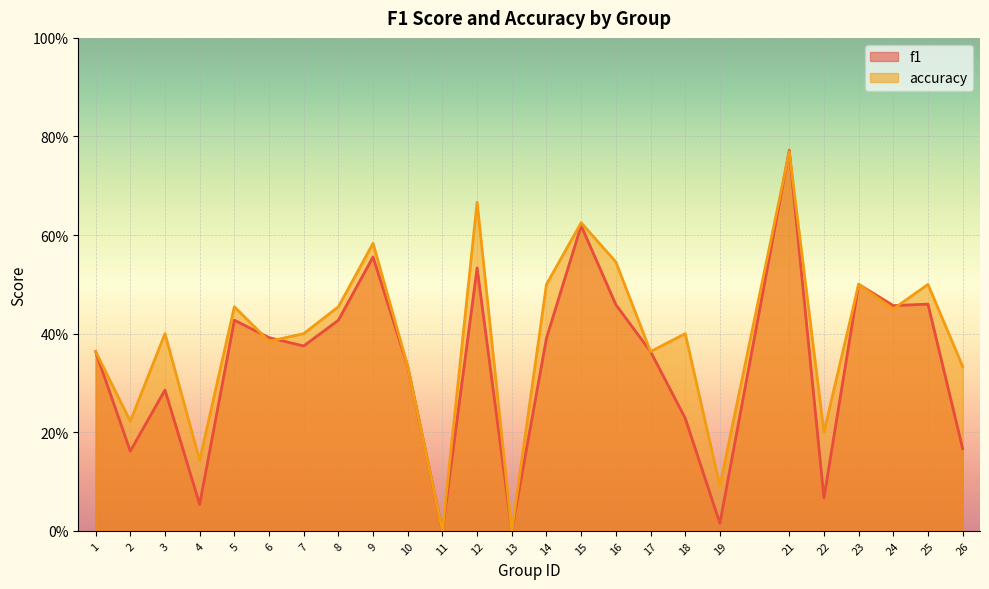

List the series in order of their overall mean, lowest first.

f1, accuracy